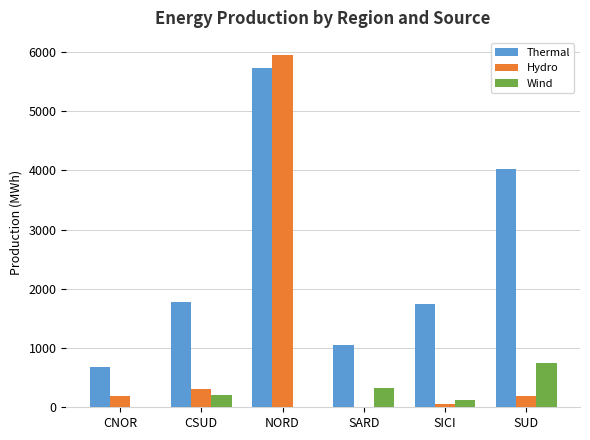

What is the maximum value shown in the chart?

5943